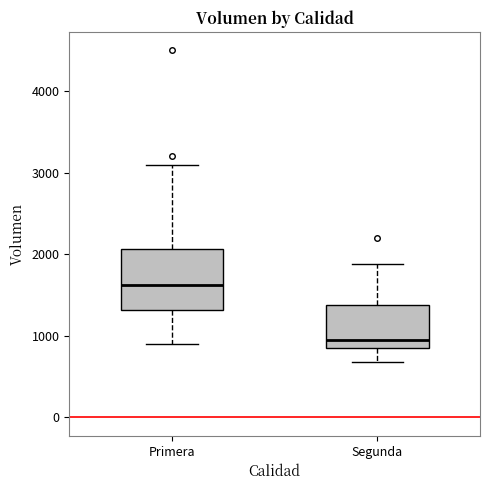

Which box's median line is the highest?

Primera